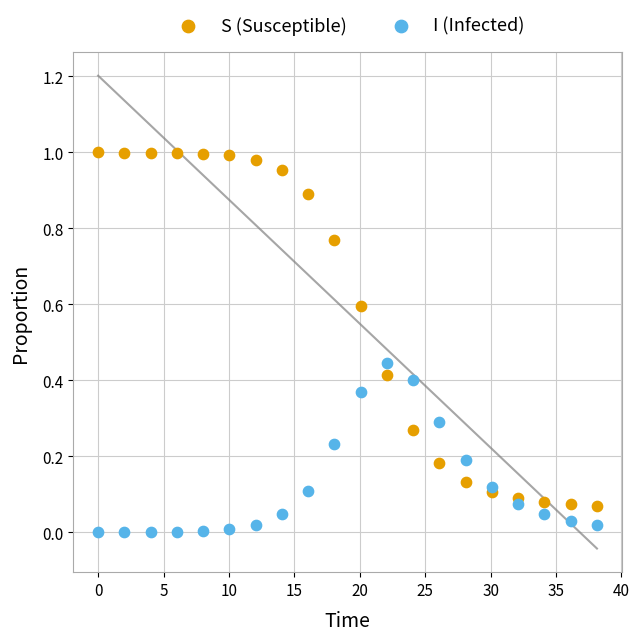

Which series has the widest spread of Y values?

S (Susceptible)